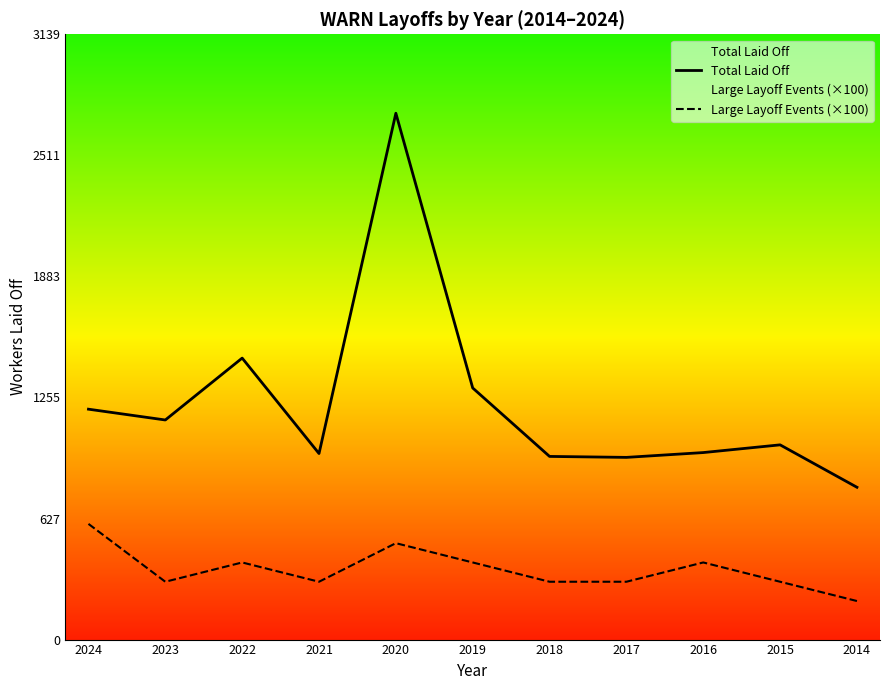

How many lines are shown in the chart?

2